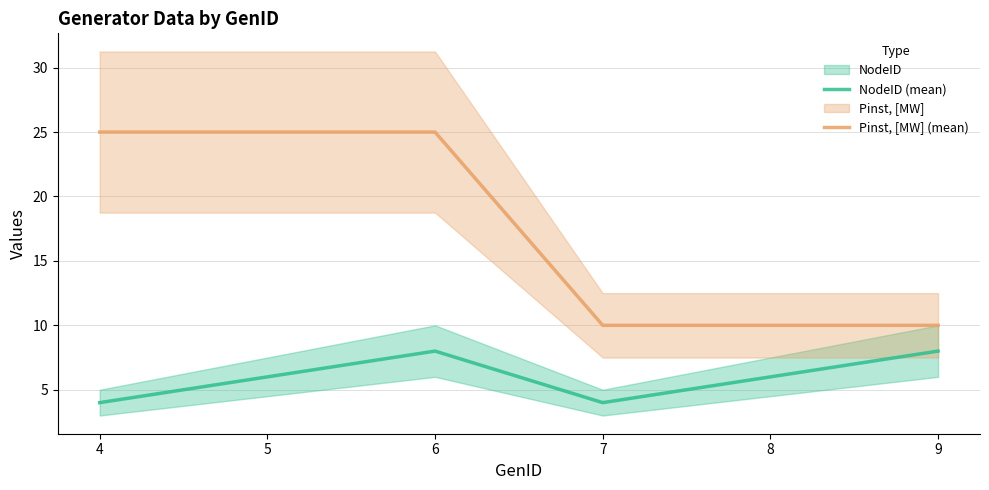

List the series in order of their peak value, lowest first.

NodeID (mean), Pinst, [MW] (mean)